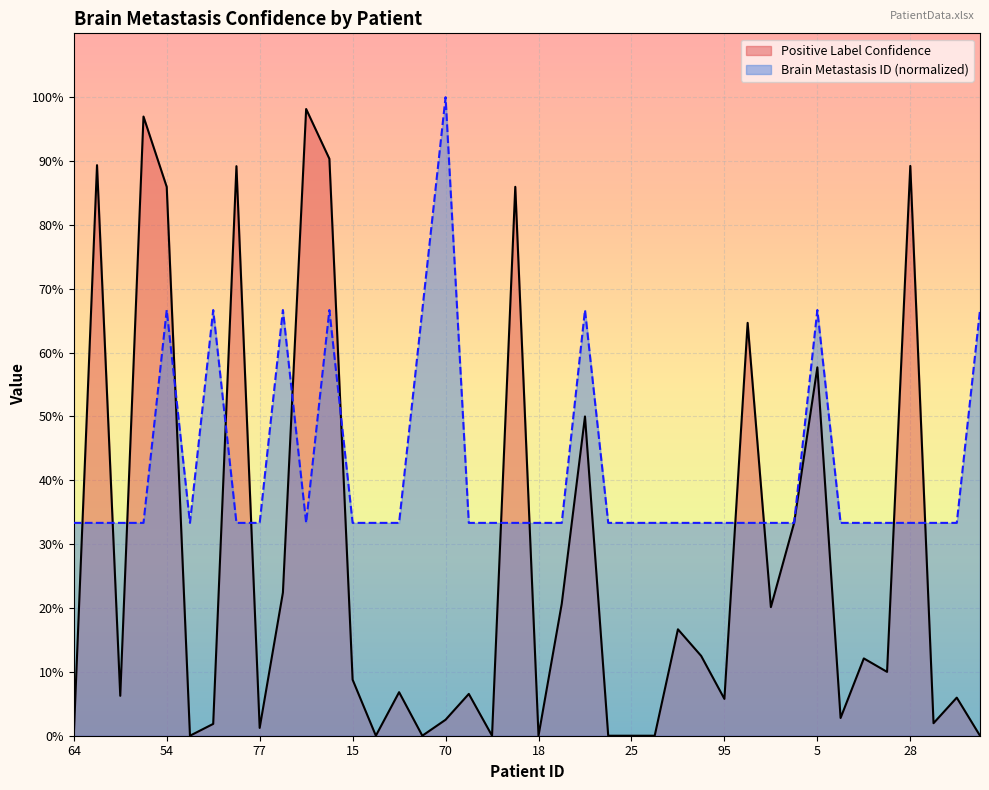

Which series has the largest total across all categories?

Brain Metastasis ID (normalized)